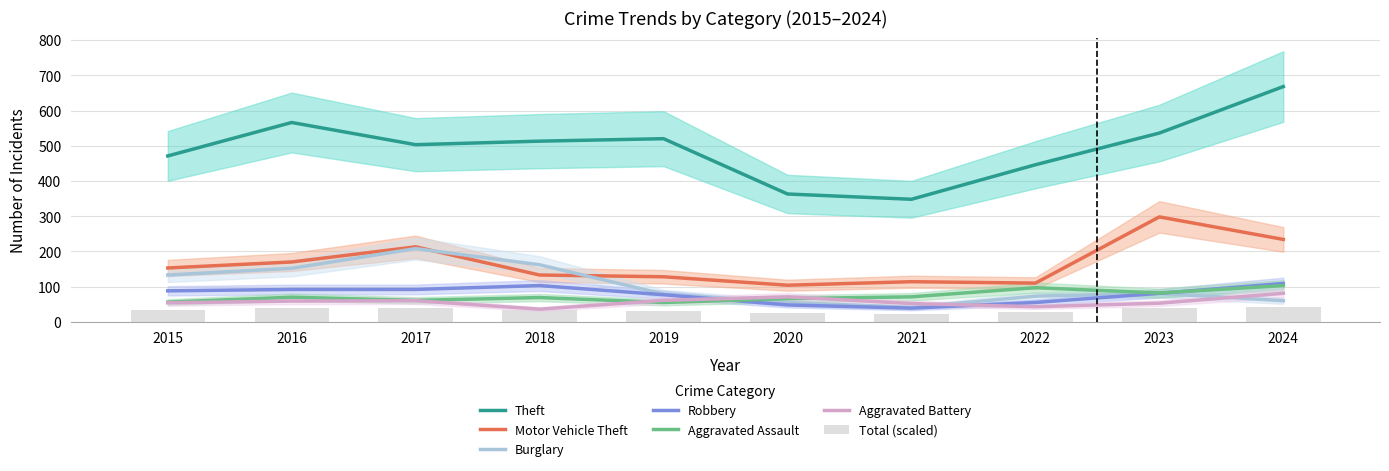

At which label does Aggravated Assault first exceed 70?

2021